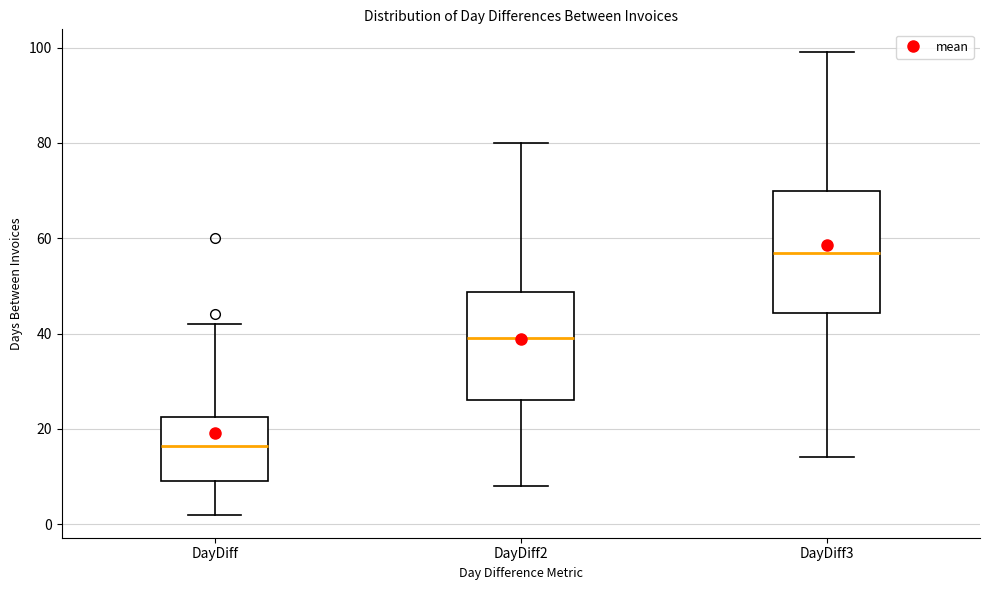

Which box has the highest median line?

DayDiff3